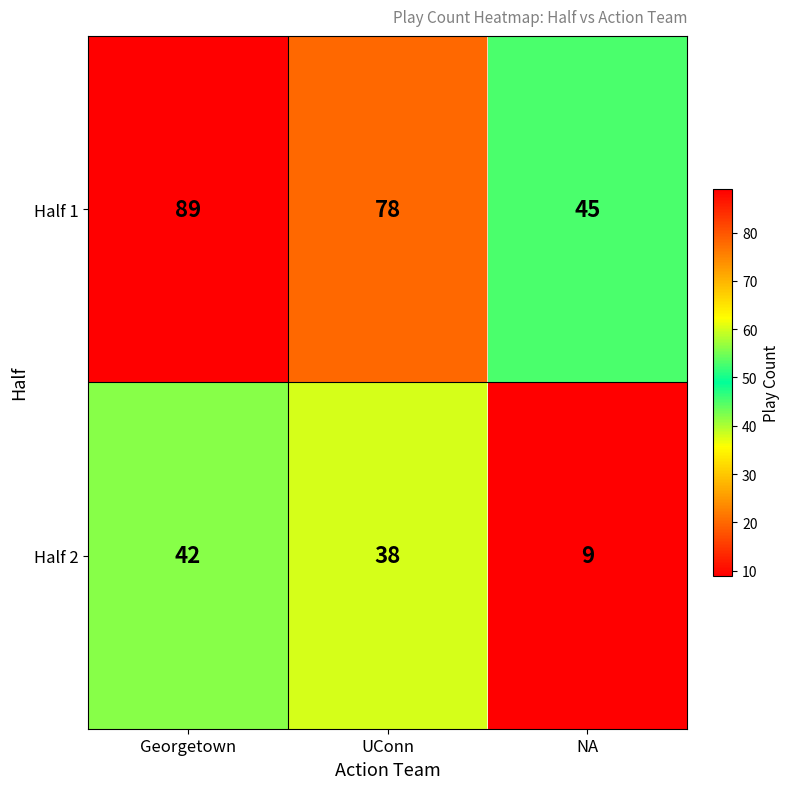

What is the average value of the Half 2 series?

30